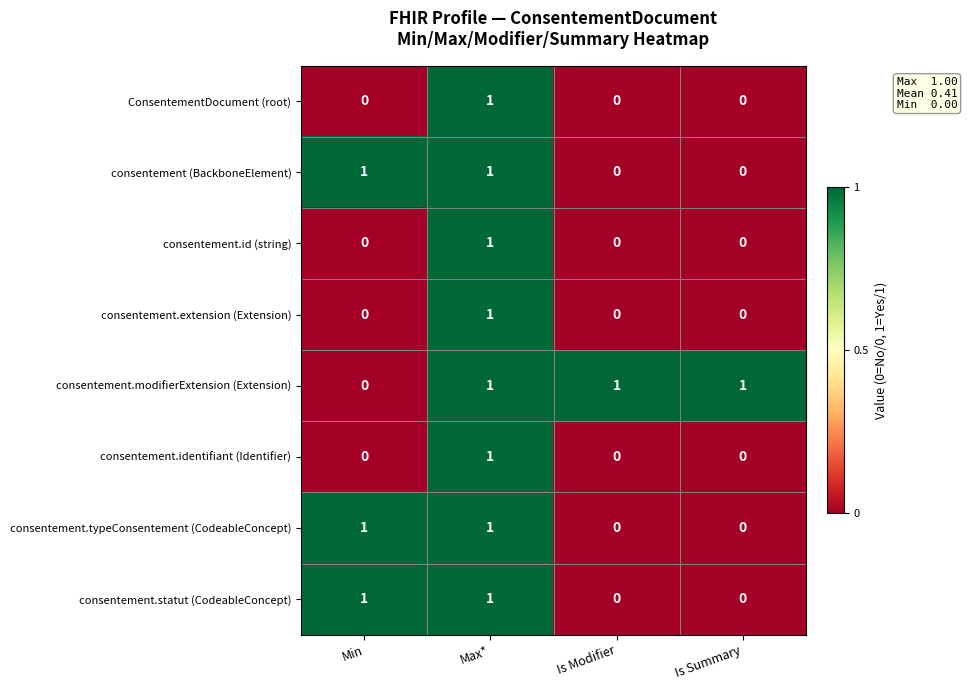

Which series has the largest total across all categories?

consentement.modifierExtension (Extension)